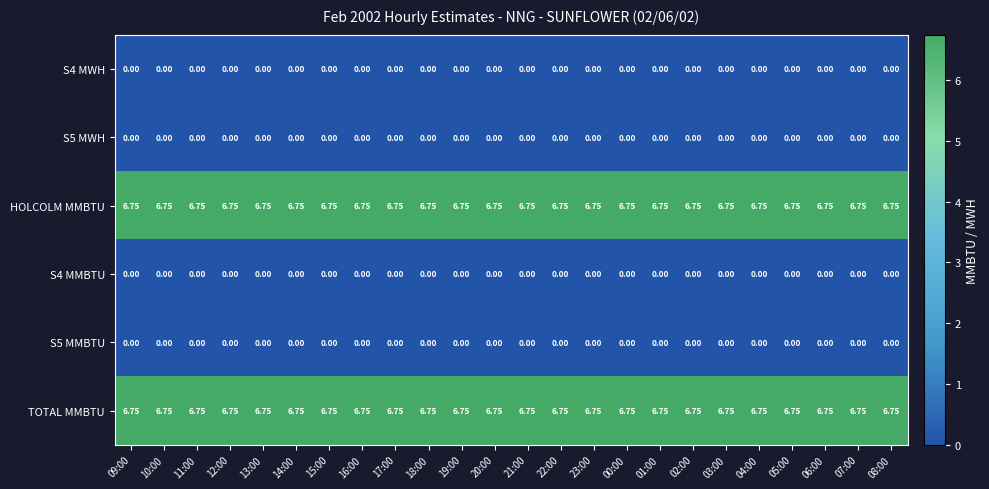

Is the value of S4 MMBTU at 20:00 greater than the value of TOTAL MMBTU at 08:00?

No